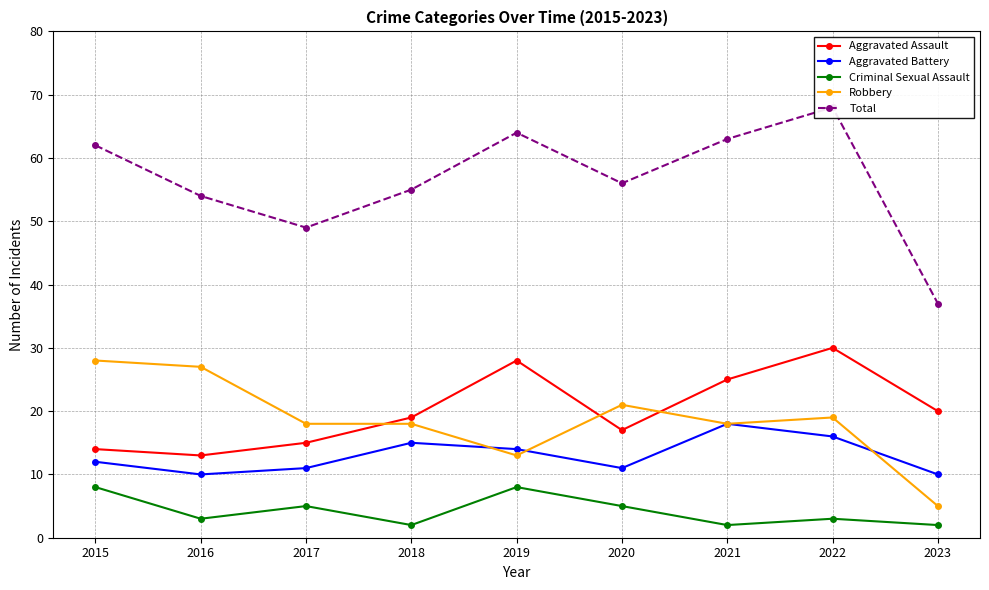

Reading right to left, list all the values displayed in this chart.

Aggravated Assault: 20	30	25	17	28	19	15	13	14
Aggravated Battery: 10	16	18	11	14	15	11	10	12
Criminal Sexual Assault: 2	3	2	5	8	2	5	3	8
Robbery: 5	19	18	21	13	18	18	27	28
Total: 37	68	63	56	64	55	49	54	62